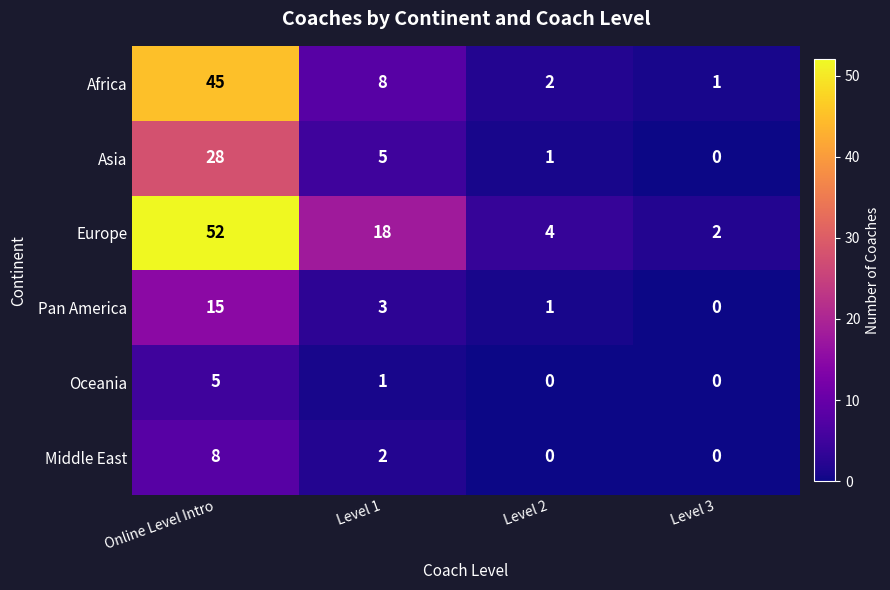

What is the sum of all Africa values?

56